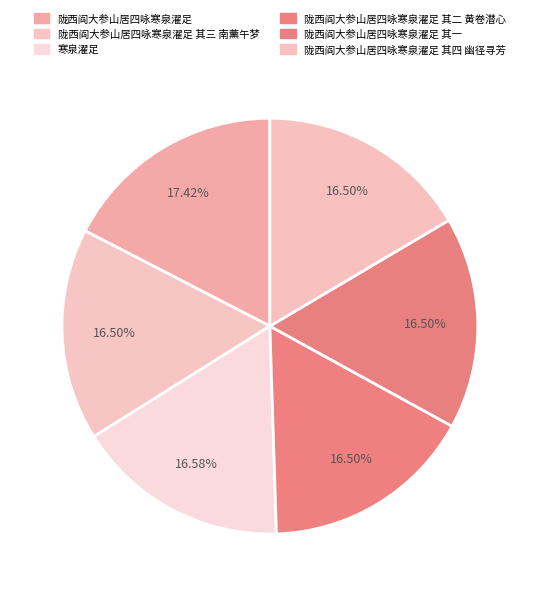

Which slice is the smallest?

陇西阎大参山居四咏寒泉濯足 其一